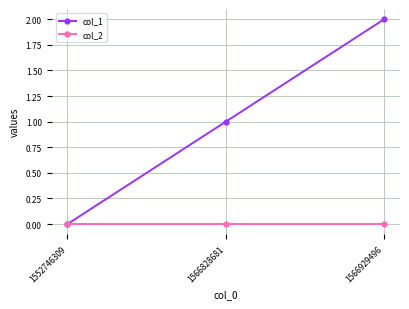

At which label does col_1 reach its minimum?

1552746309